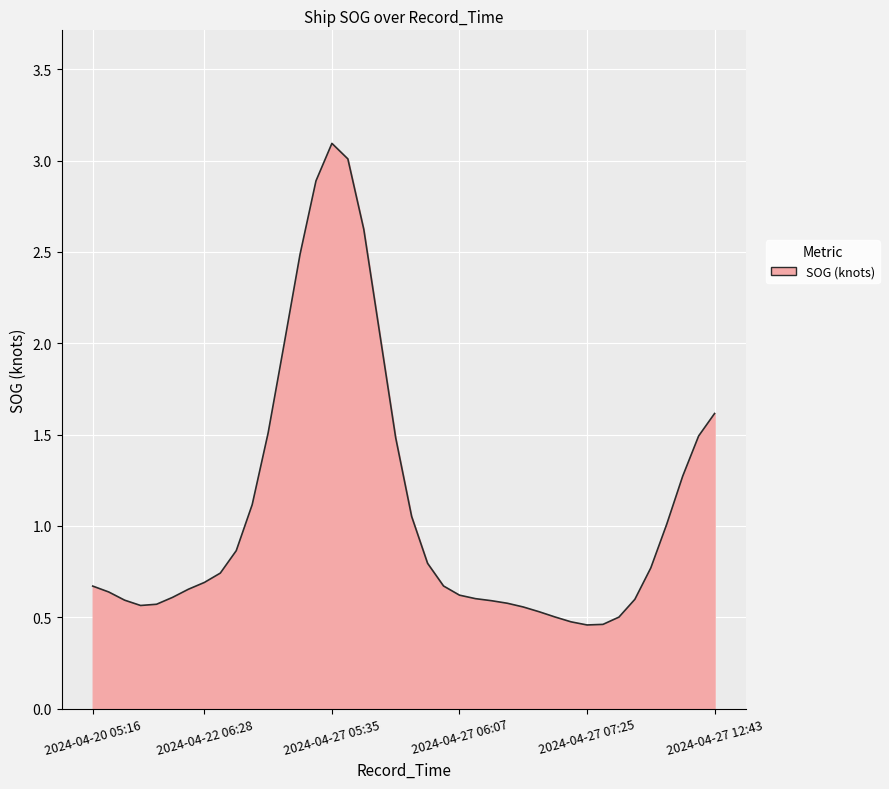

Does the chart display data point markers on the line(s)?

No